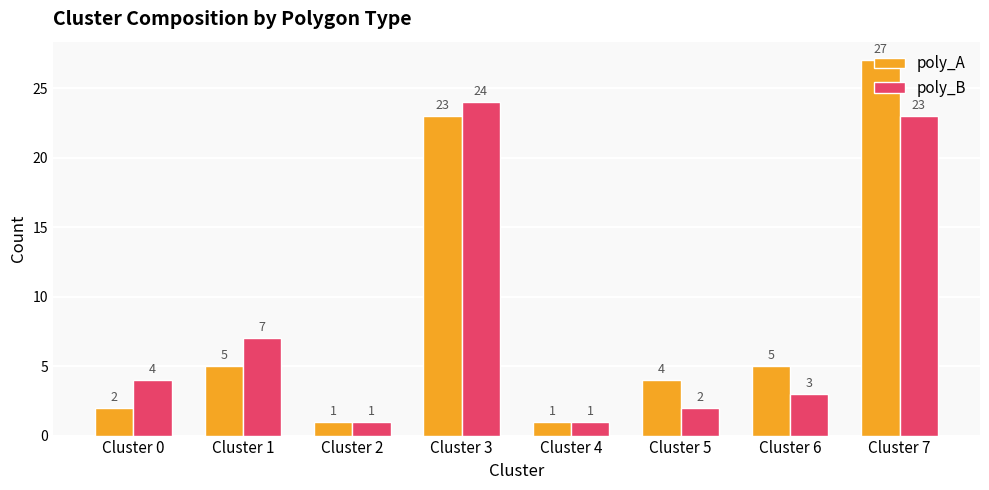

Which series has the largest total across all categories?

poly_A